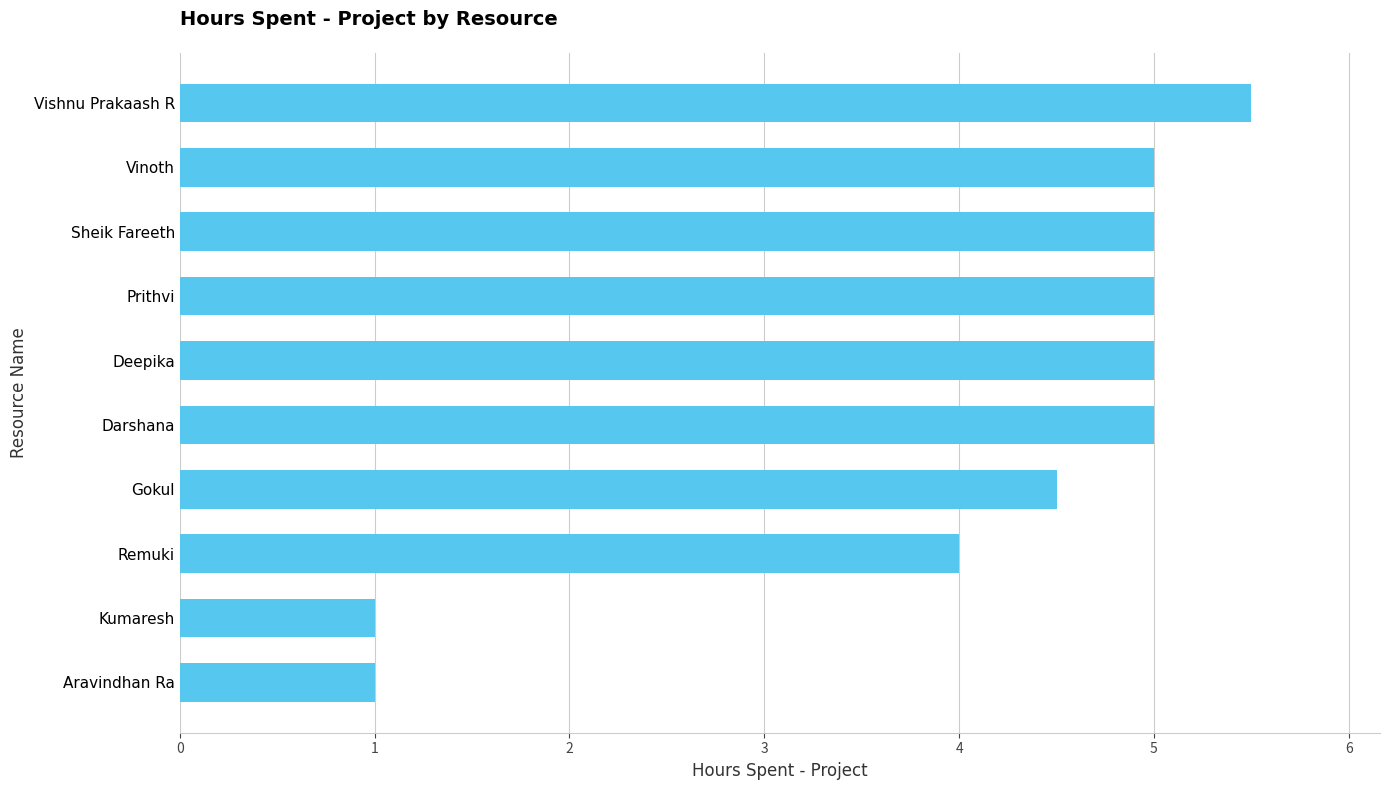

Where is the data nearest to the value 3?

Remuki